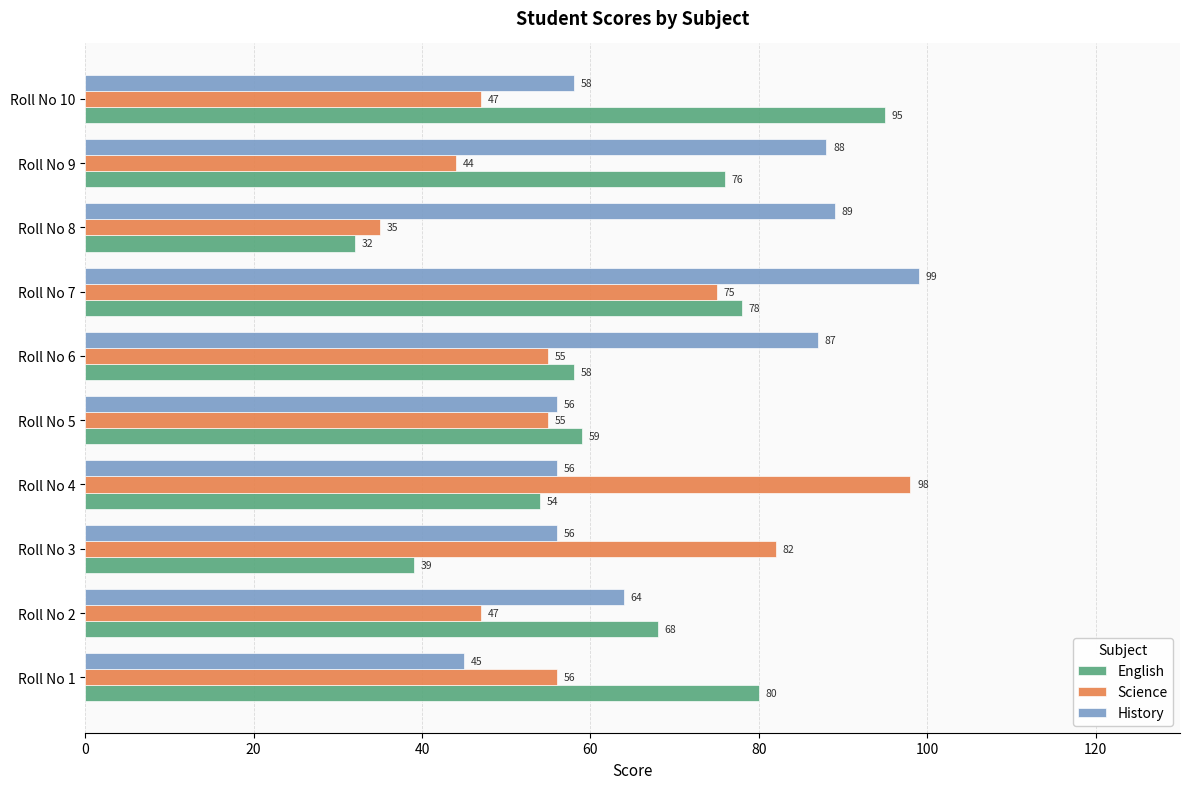

What is the difference between the maximum and minimum values in the English series?

63